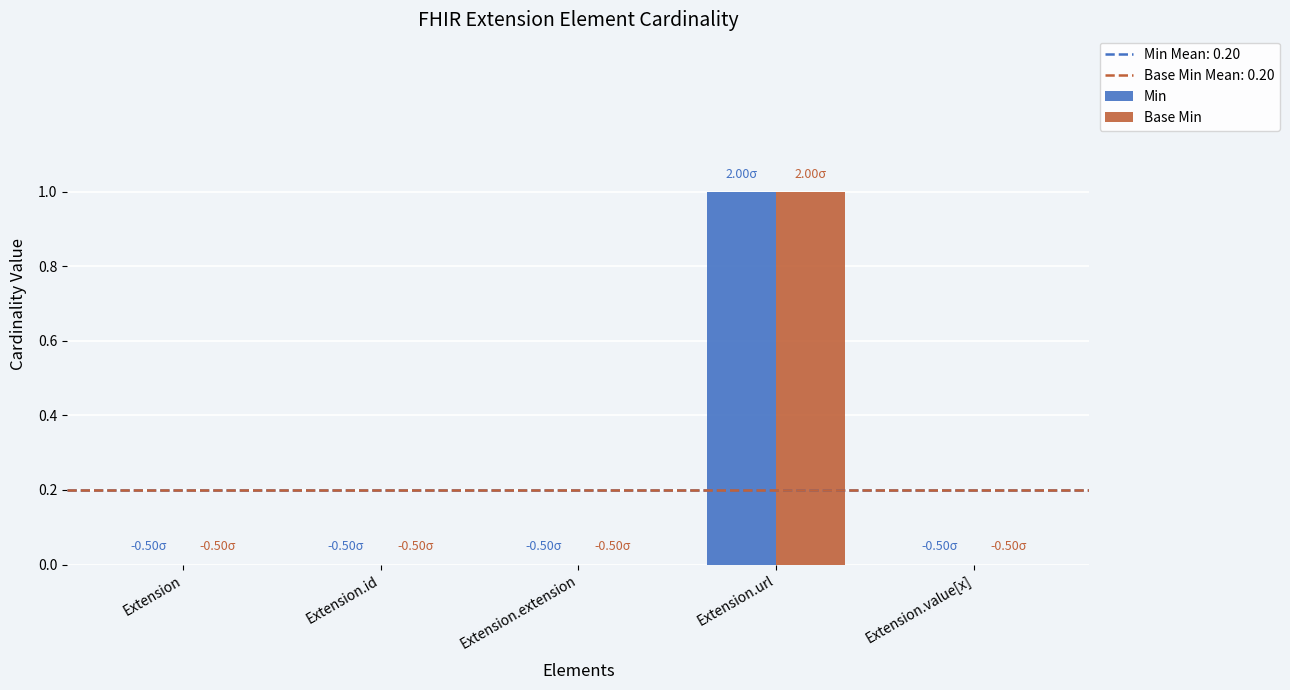

Are the bars grouped side by side (vs. stacked)?

Yes